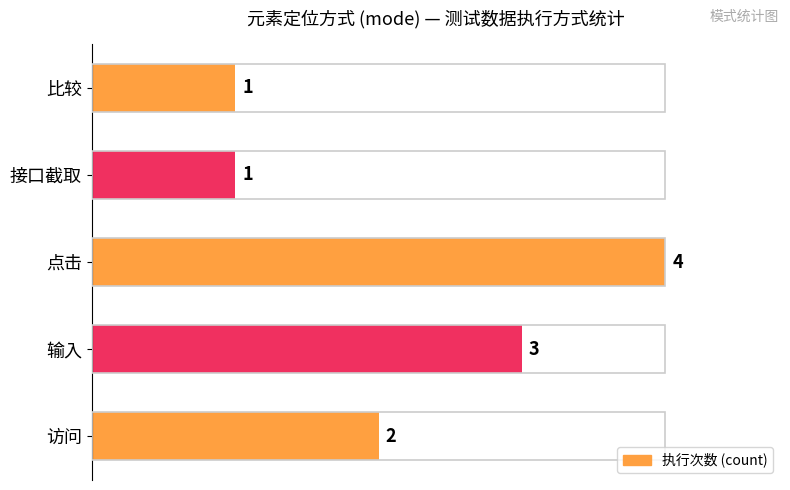

What is the change in value from 访问 to 点击?

+2